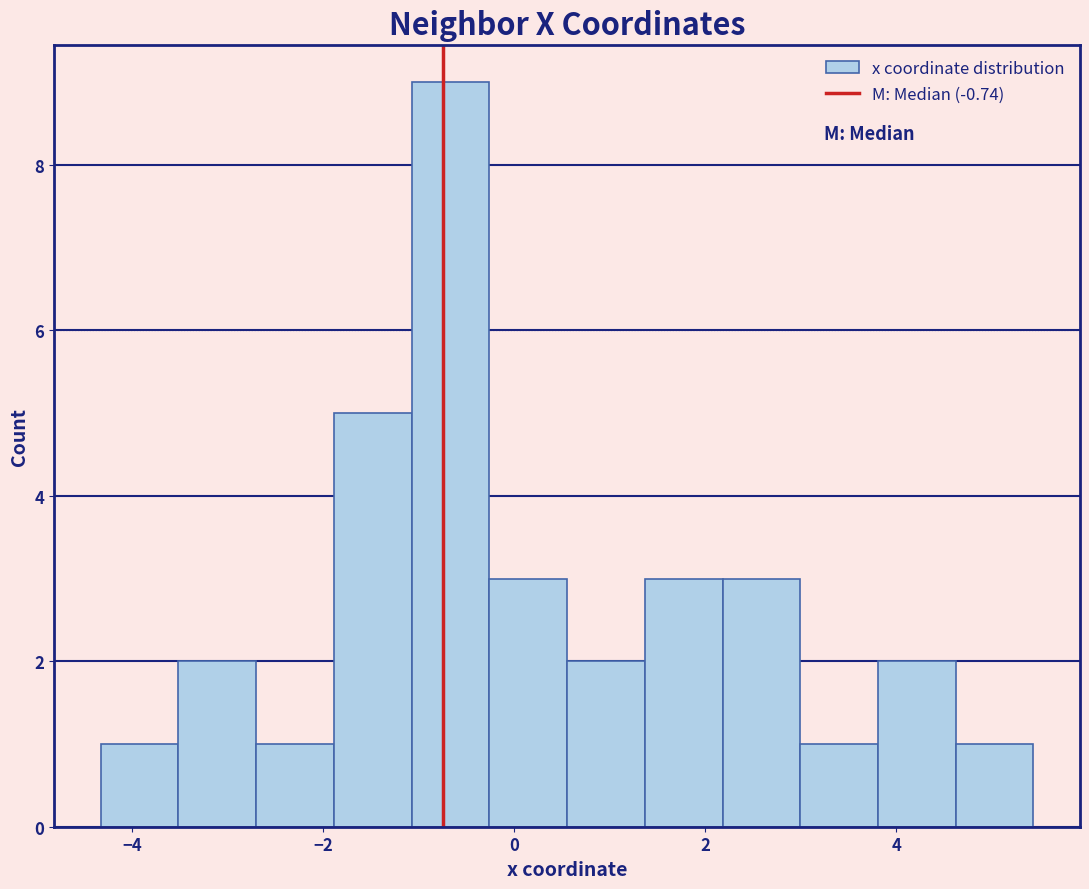

Reading left to right, list every bar in this chart as the range it spans on the x-axis followed by its height. Neither the bar edges nor the heights are printed on the chart, so give them approximately, as read against the axes.

-4.4 to -3.6: 1
-3.6 to -2.8: 2
-2.8 to -1.8: 1
-1.8 to -1.0: 5
-1.0 to -0.2: 9
-0.2 to 0.6: 3
0.6 to 1.4: 2
1.4 to 2.2: 3
2.2 to 3.0: 3
3.0 to 3.8: 1
3.8 to 4.6: 2
4.6 to 5.4: 1